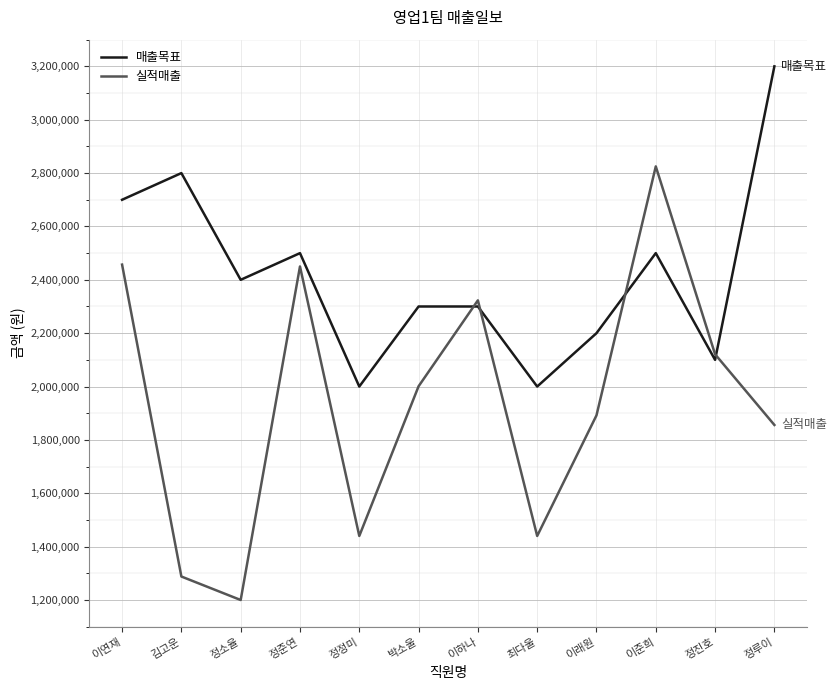

What is the minimum value shown in the chart?

1200000.0